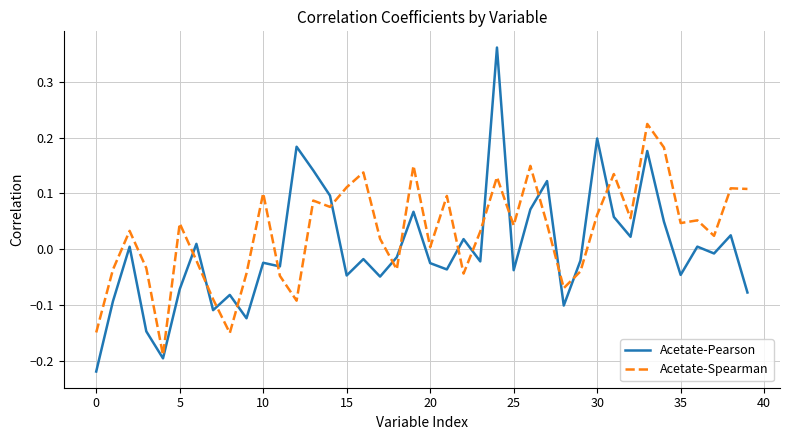

Which series has the widest spread of values?

Acetate-Pearson